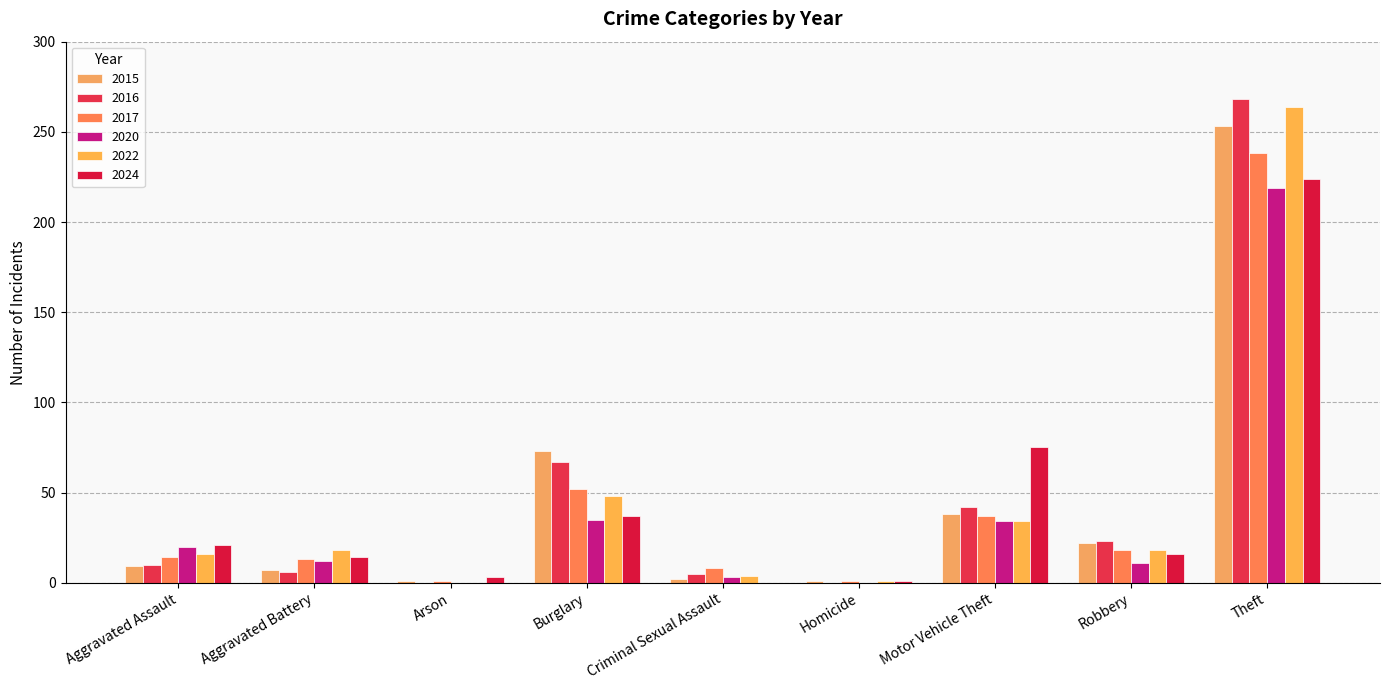

What position from the left is Aggravated Battery?

2